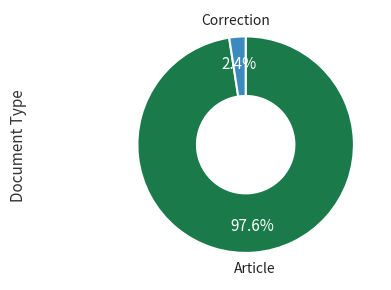

Does any single category account for the majority?

Yes